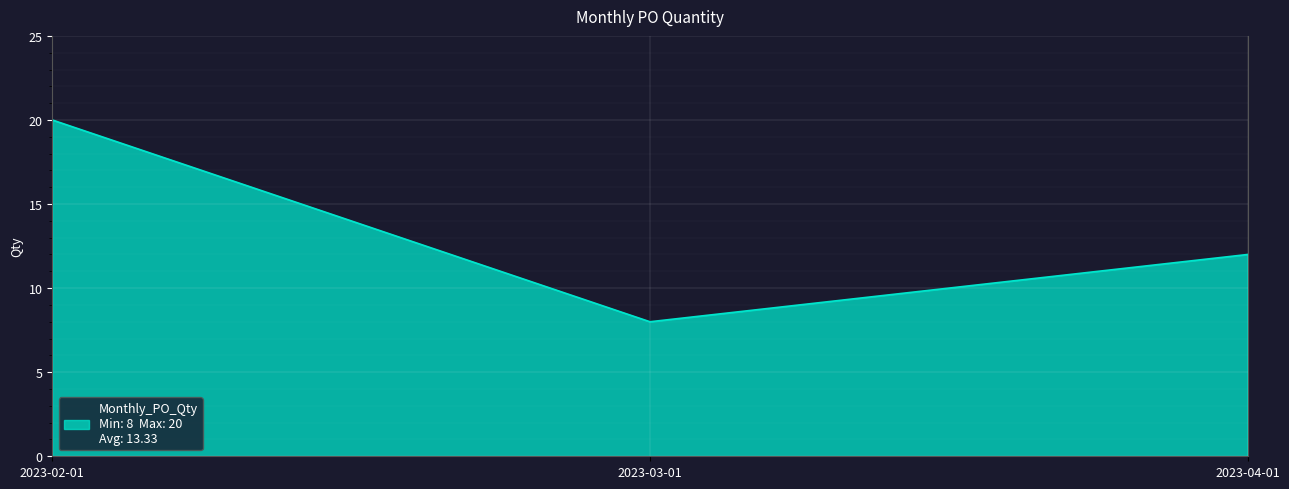

Reading left to right, what are all the values shown in this chart?

20	8	12